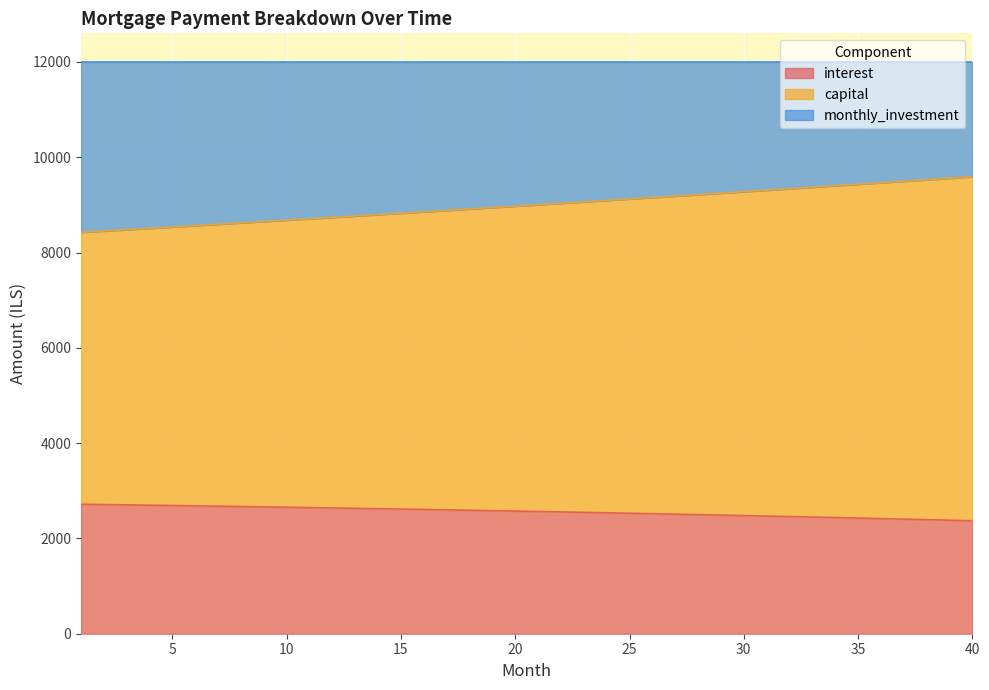

Between 33 and 3, which is larger?

3